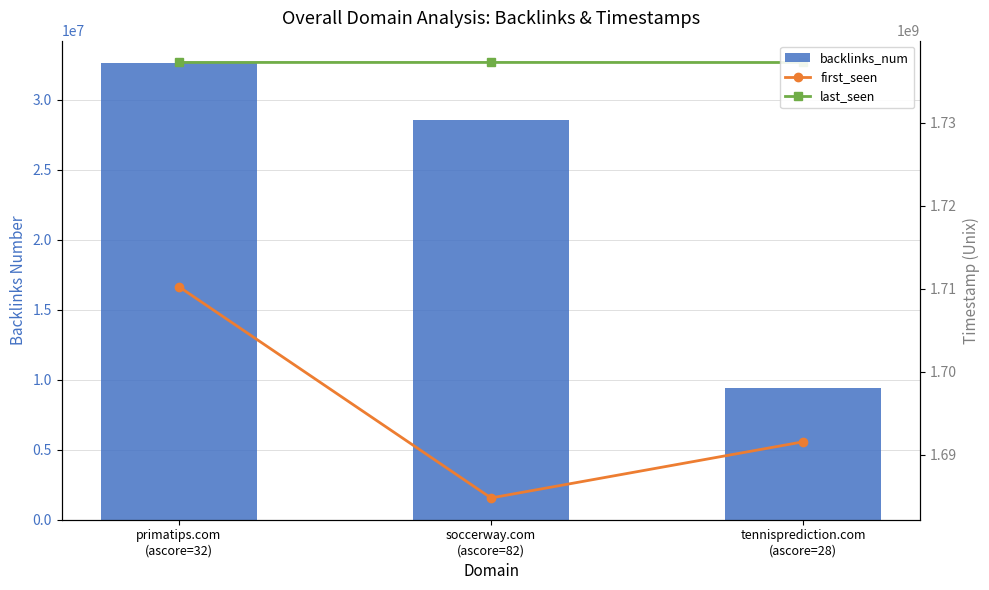

What is the difference between the highest and lowest values at tennisprediction.com
(ascore=28)?

1727838630